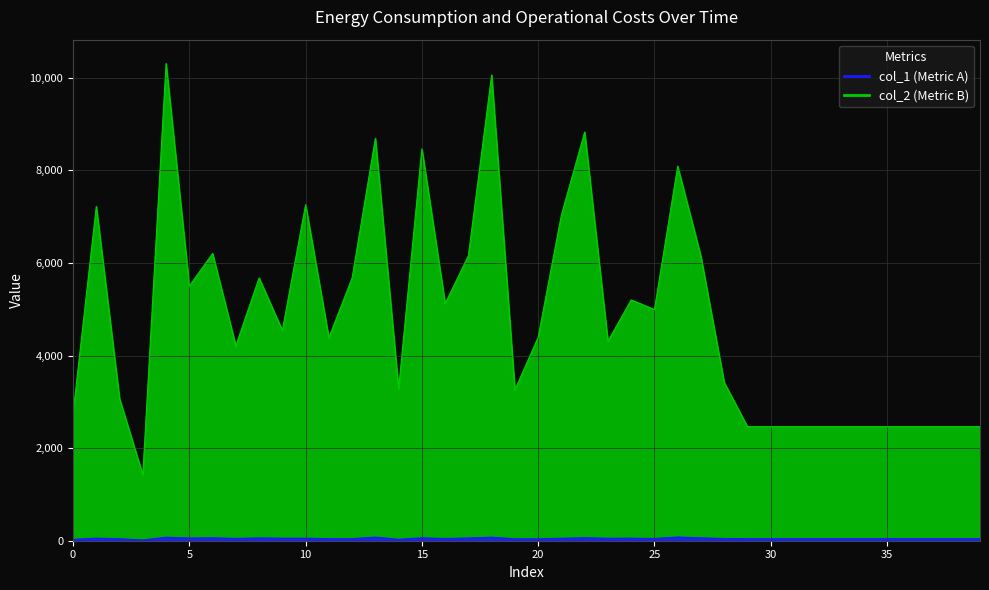

Is it true that col_2 equals 3696 at 0?

False